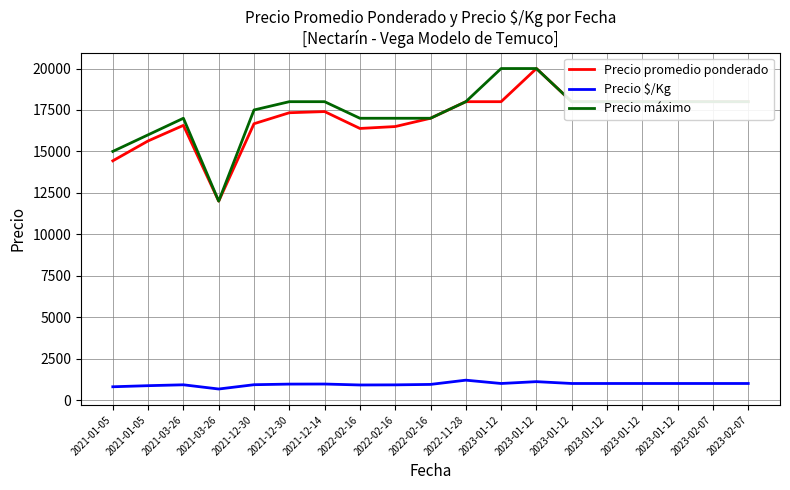

Which series has the largest range (max minus min)?

Precio promedio ponderado